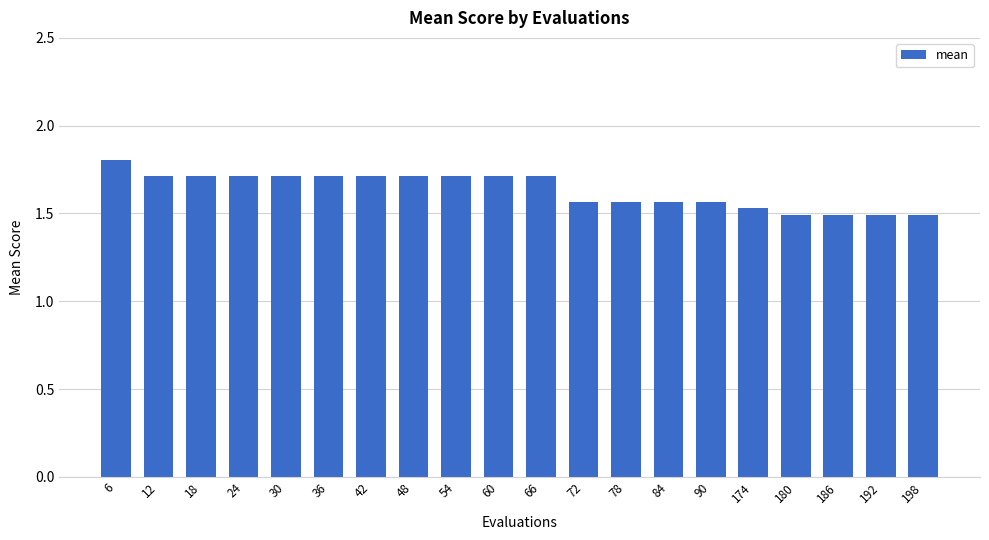

What is the value of the 8th bar from the left?

1.7